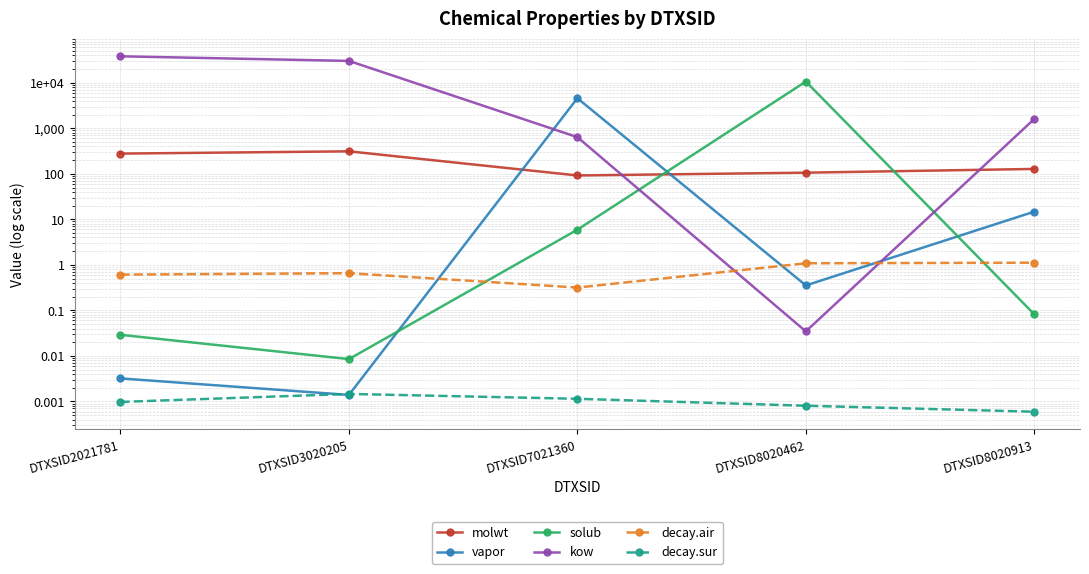

What are all the series names shown in the legend?

molwt, vapor, solub, kow, decay.air, decay.sur